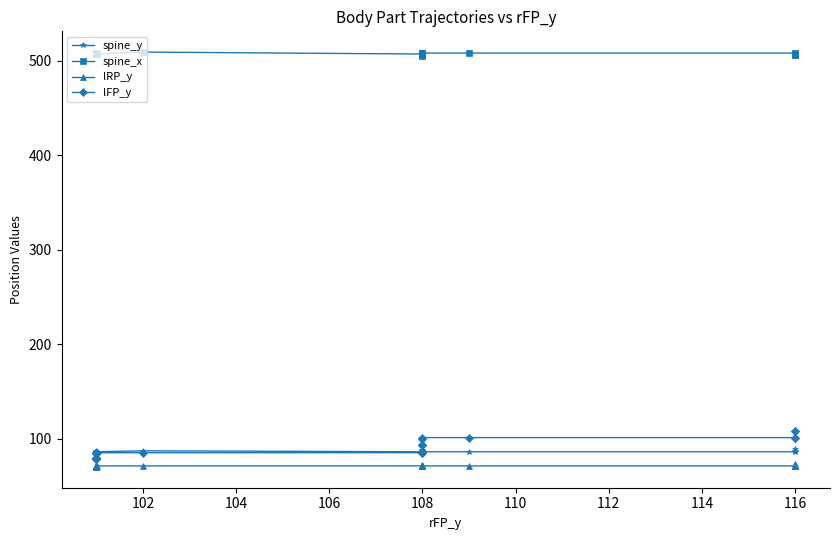

How many values in the spine_x series exceed 507?

10